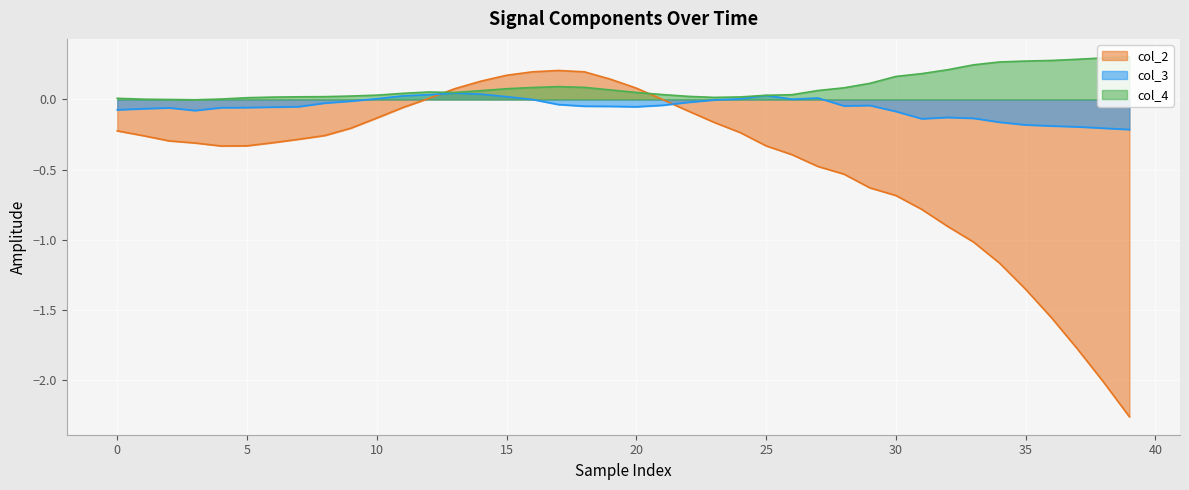

In col_4, how many points are higher than both neighbors (excluding endpoints)?

2